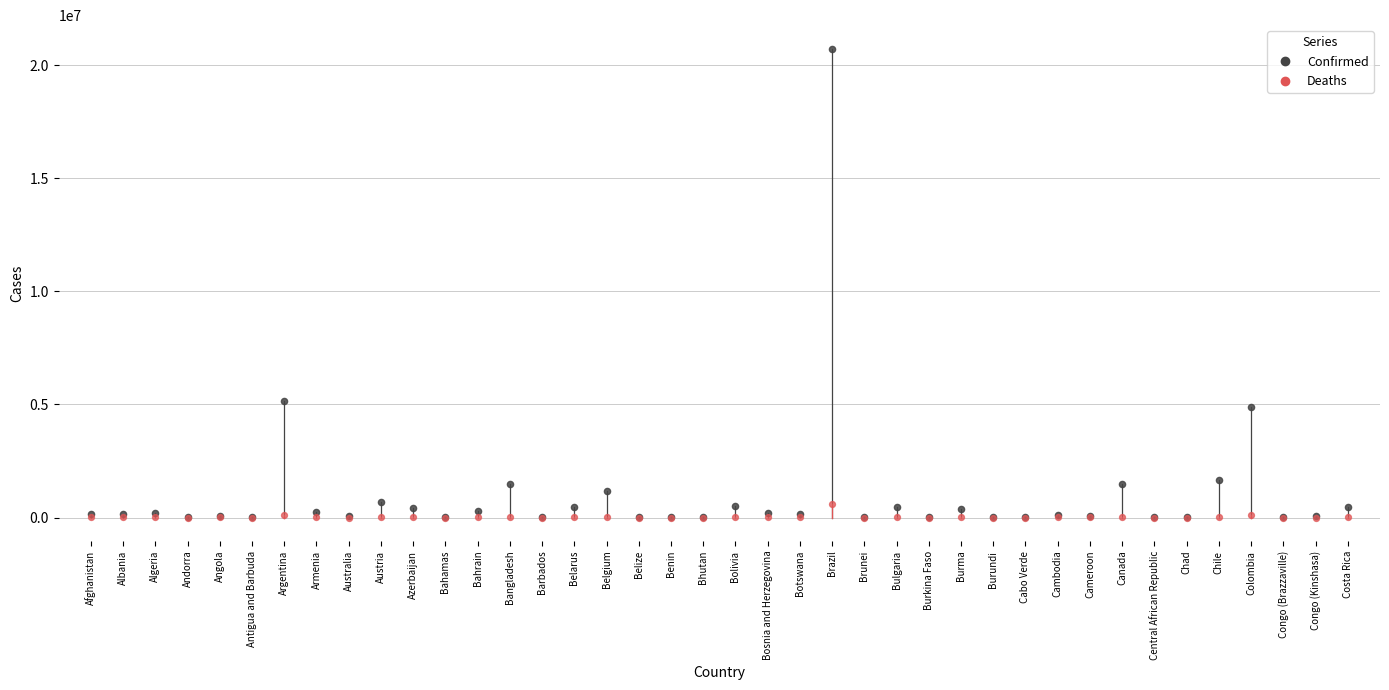

Which series contains the highest Y value?

Confirmed